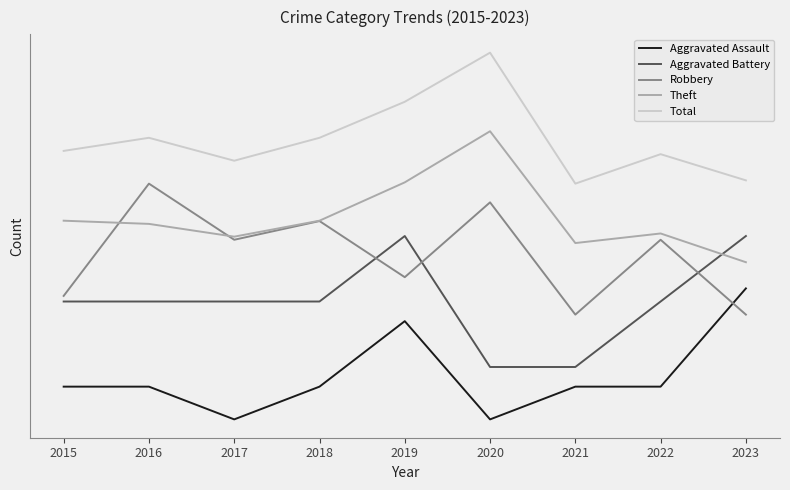

Where is the first local minimum for Aggravated Assault?

2017